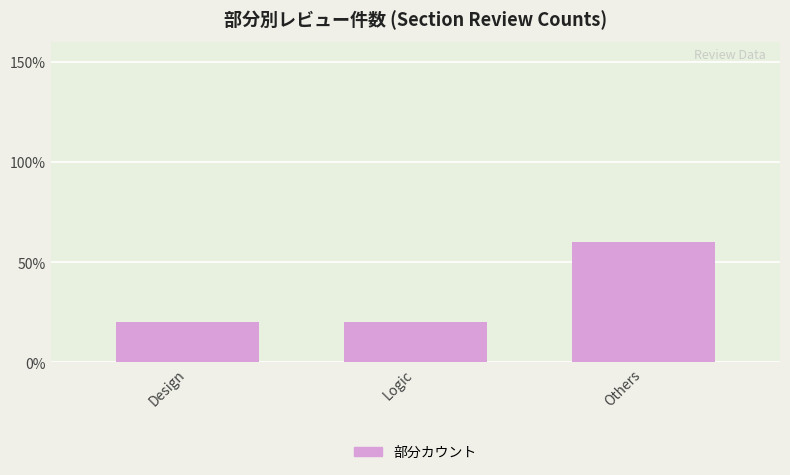

List the labels in order of value, largest first.

Others, Design, Logic